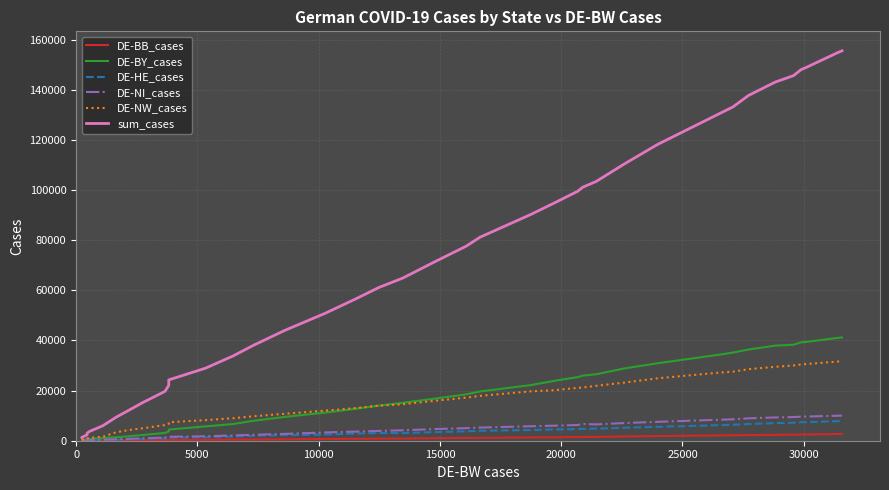

How many times do DE-BY_cases and DE-NW_cases cross each other?

1